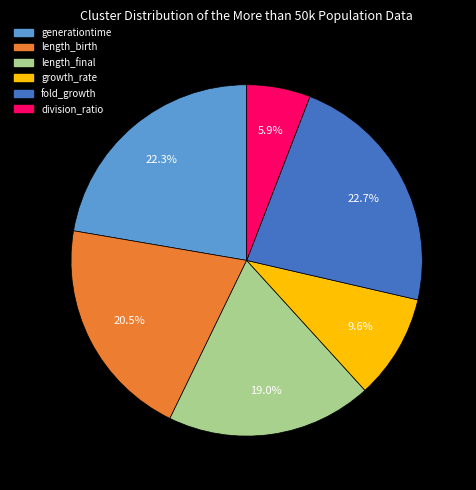

What portion of the pie excludes length_birth?

79.5%